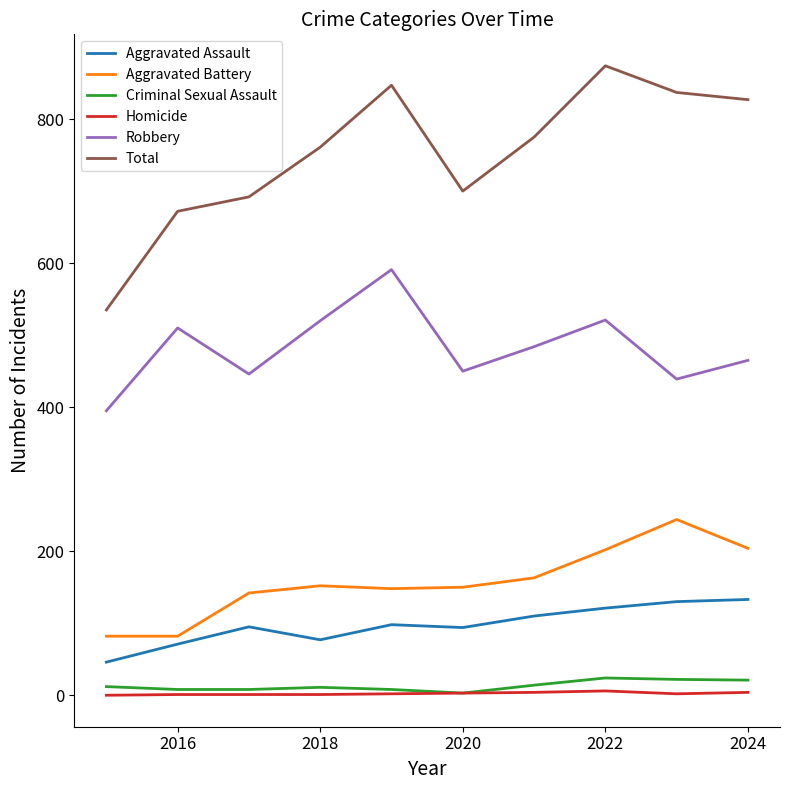

How many lines are shown in the chart?

6